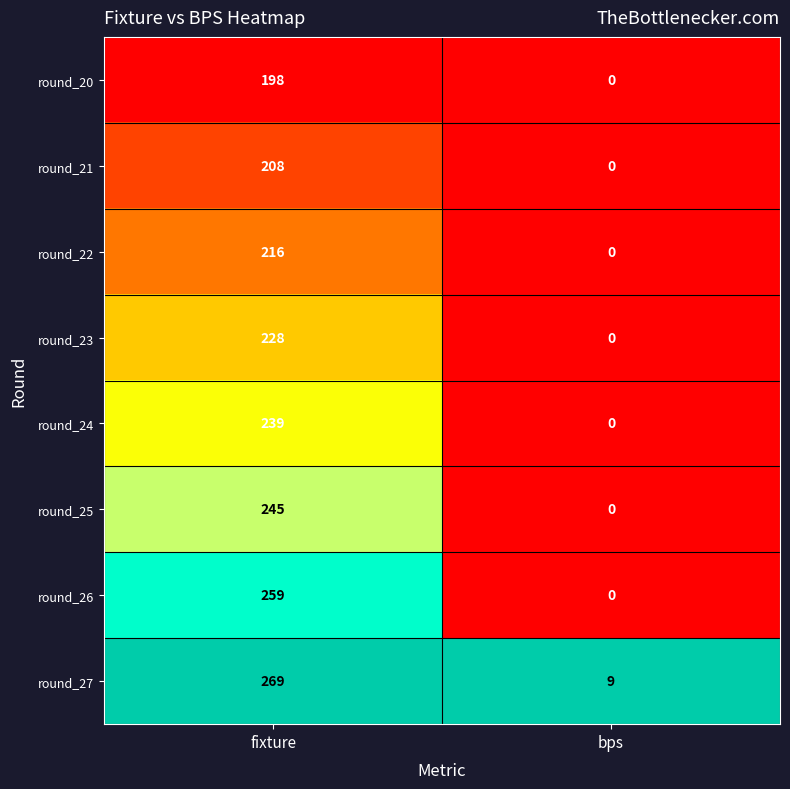

Between fixture and bps, which series saw the biggest shift?

round_27